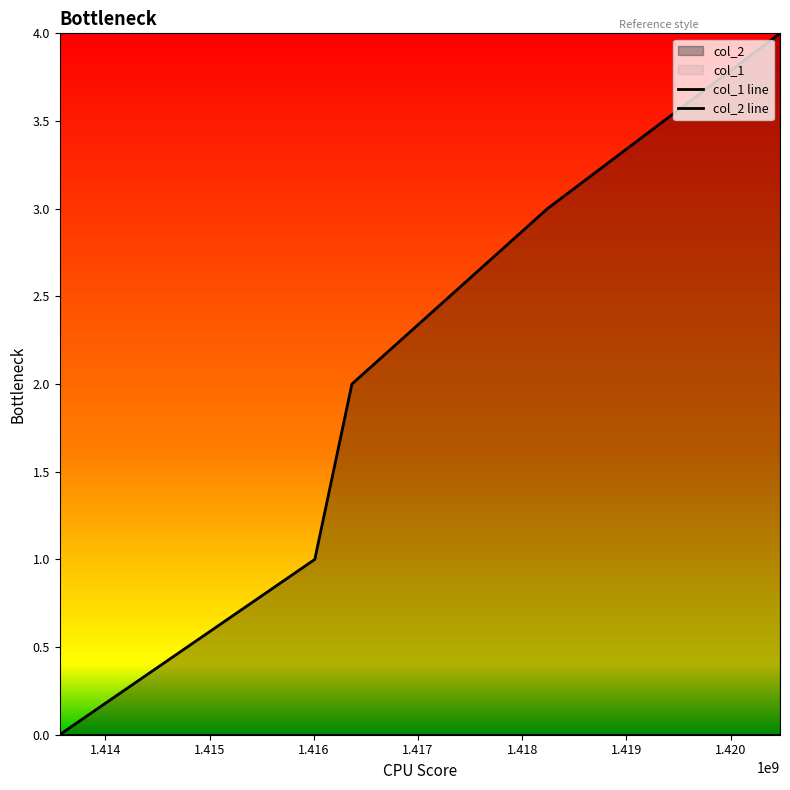

How many lines are shown in the chart?

2